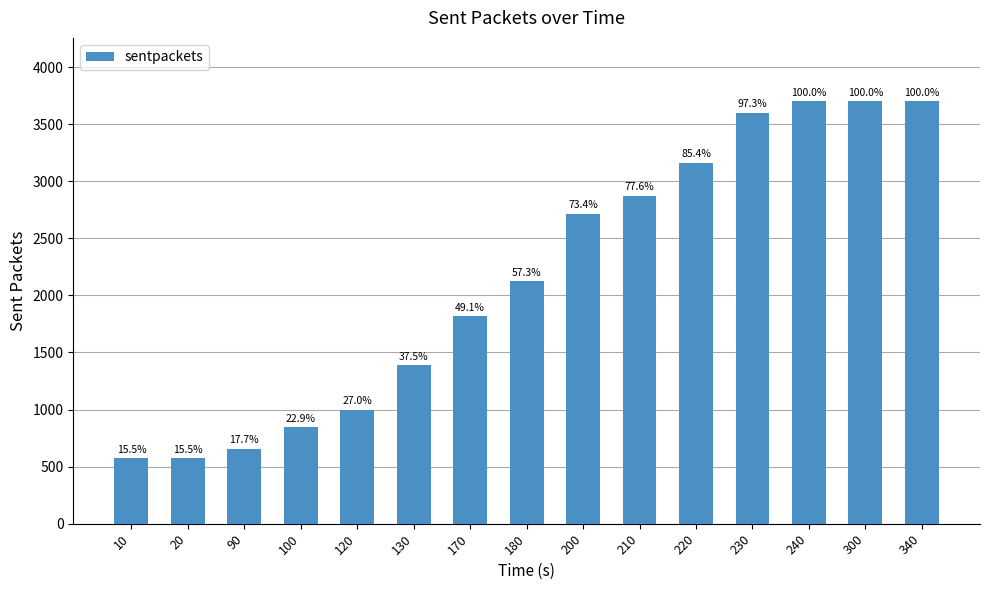

List the labels in order of value, smallest first.

10, 20, 90, 100, 120, 130, 170, 180, 200, 210, 220, 230, 240, 300, 340